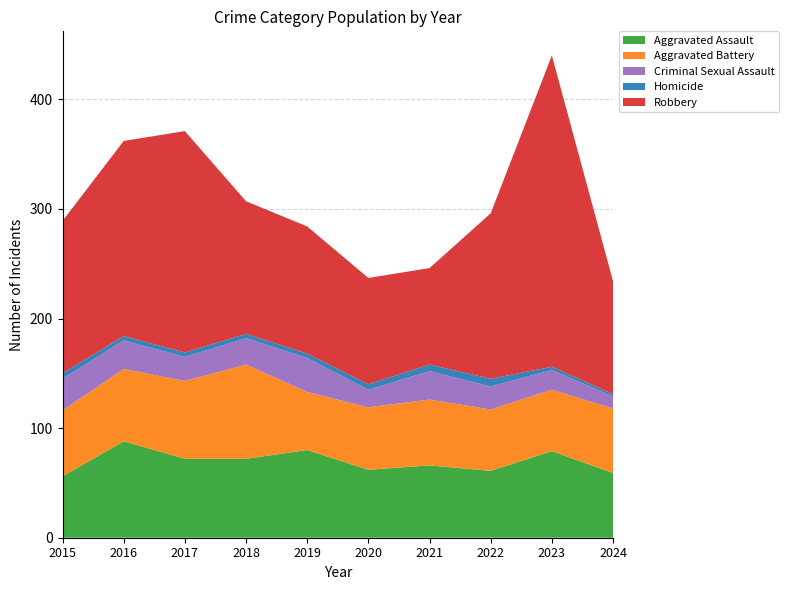

Reading left to right, list all the values displayed in this chart.

Aggravated Assault: 2015=56	2016=88	2017=72	2018=72	2019=80	2020=62	2021=66	2022=61	2023=79	2024=59
Aggravated Battery: 2015=60	2016=66	2017=71	2018=86	2019=53	2020=57	2021=60	2022=56	2023=56	2024=59
Criminal Sexual Assault: 2015=29	2016=26	2017=22	2018=24	2019=31	2020=16	2021=26	2022=21	2023=18	2024=11
Homicide: 2015=5	2016=4	2017=4	2018=4	2019=4	2020=5	2021=6	2022=7	2023=3	2024=2
Robbery: 2015=139	2016=178	2017=202	2018=121	2019=116	2020=97	2021=88	2022=151	2023=284	2024=103